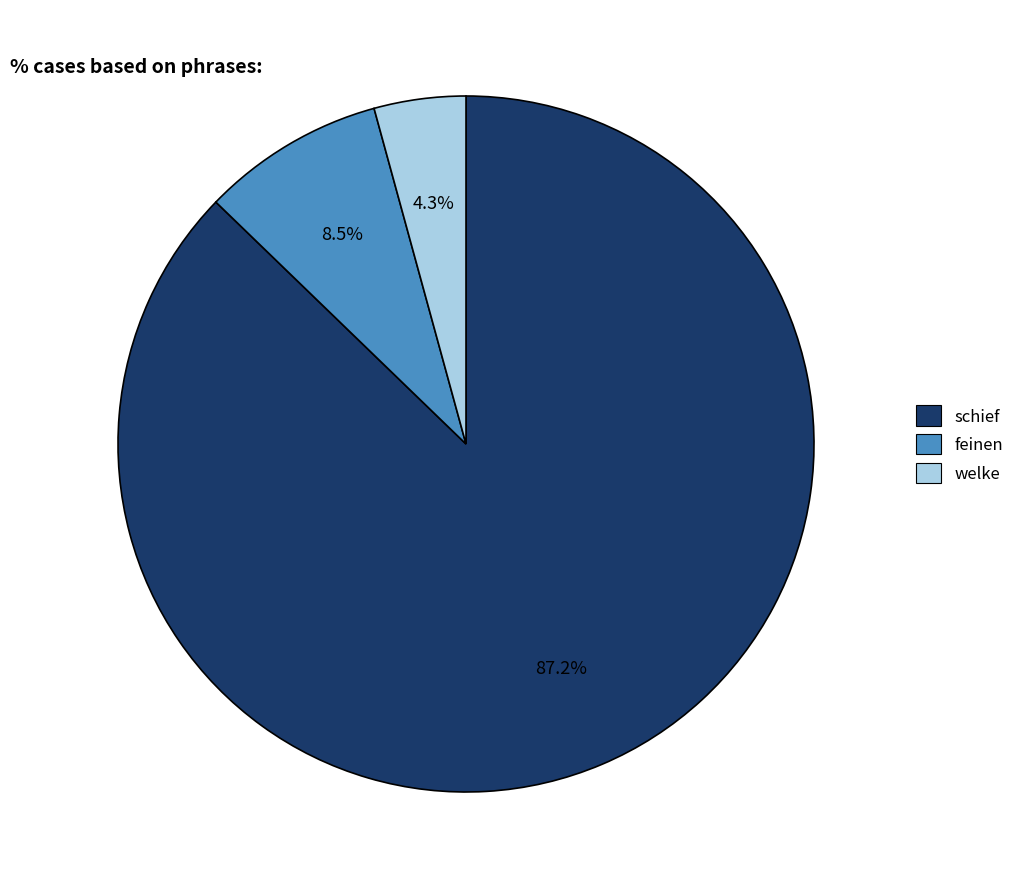

Between feinen and welke, which is larger?

feinen